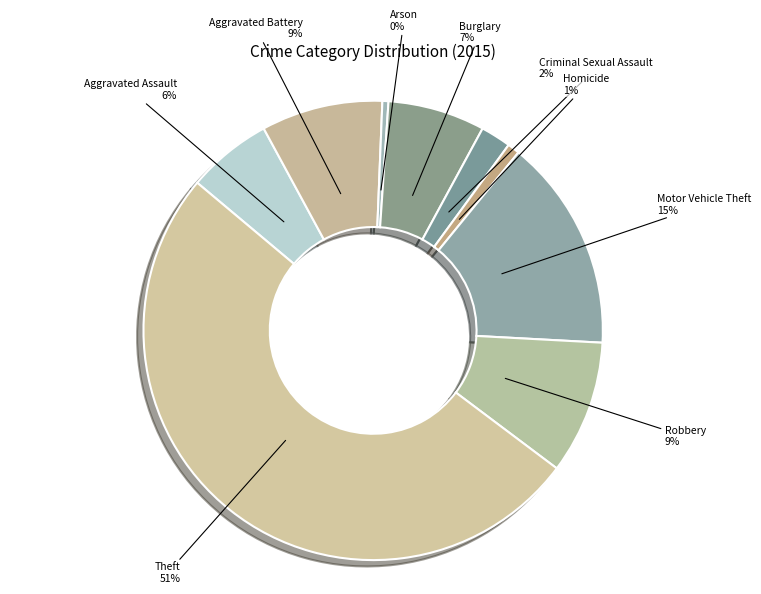

True or false: Aggravated Battery accounts for 9% of the total.

True